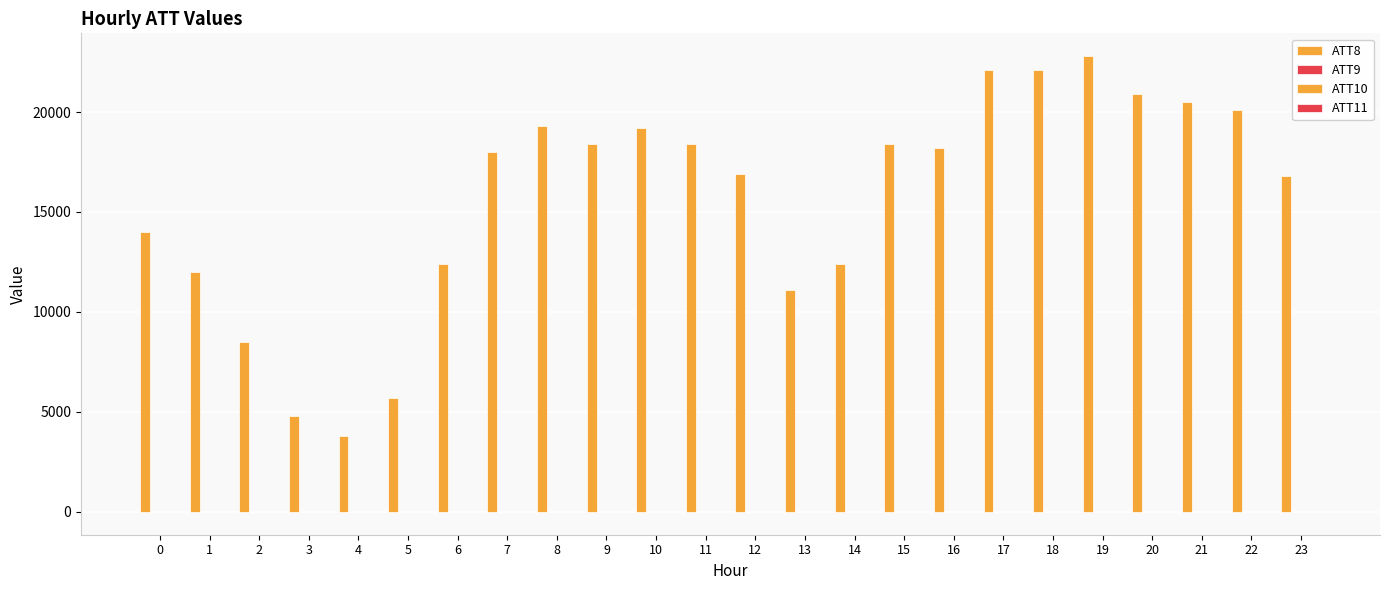

How many series are shown in this chart?

4